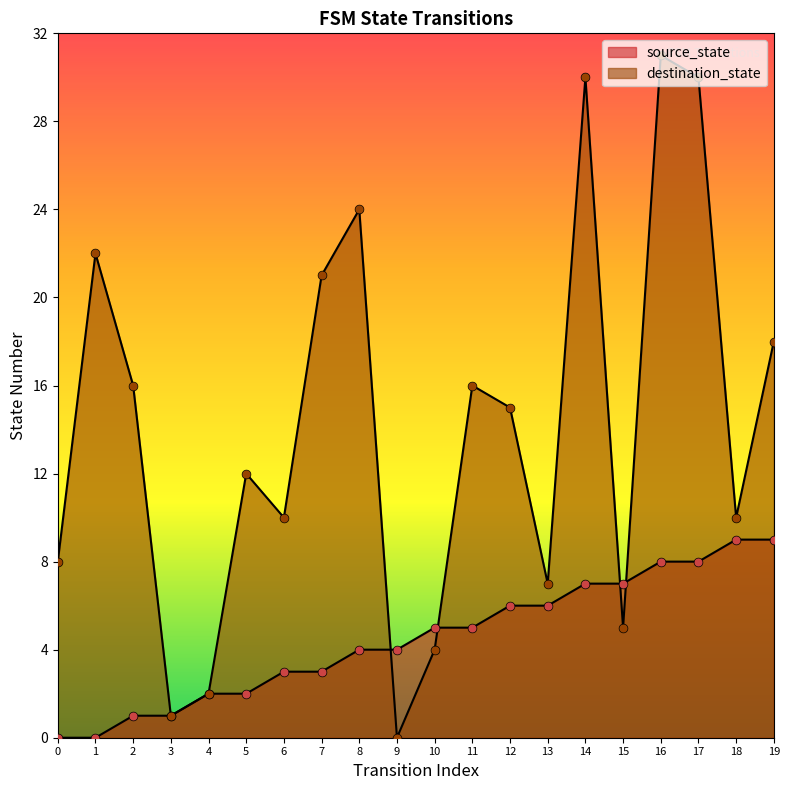

Which series contains the lowest Y value?

source_state